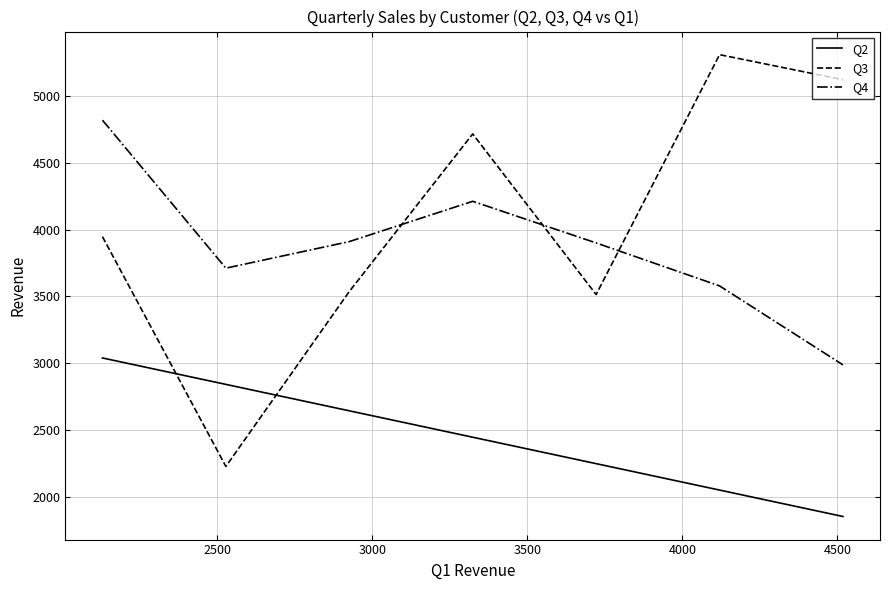

How many lines are shown in the chart?

3